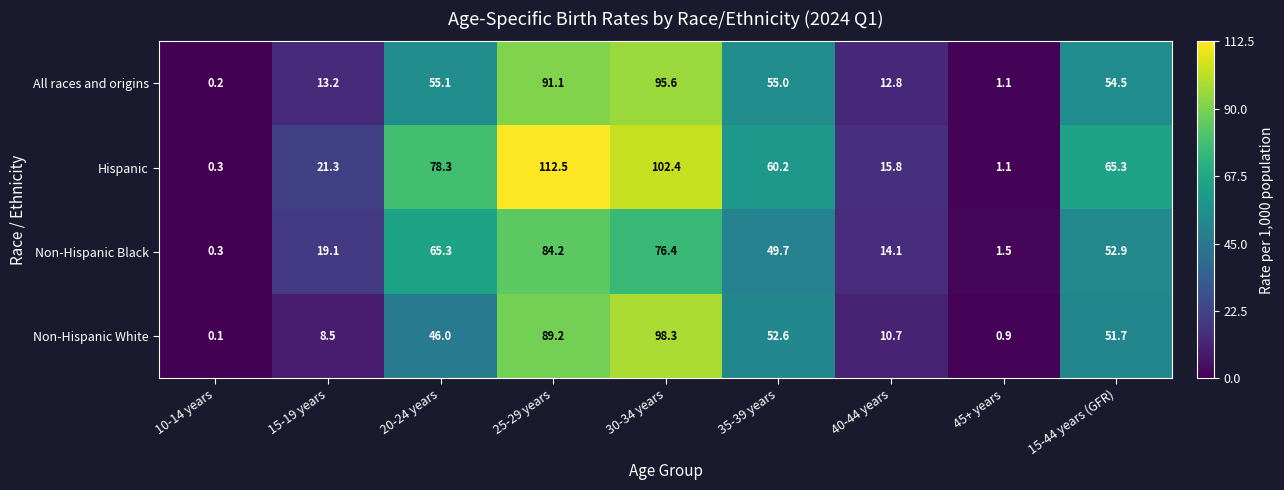

What is the approximate value of Hispanic at 25-29 years?

112.5